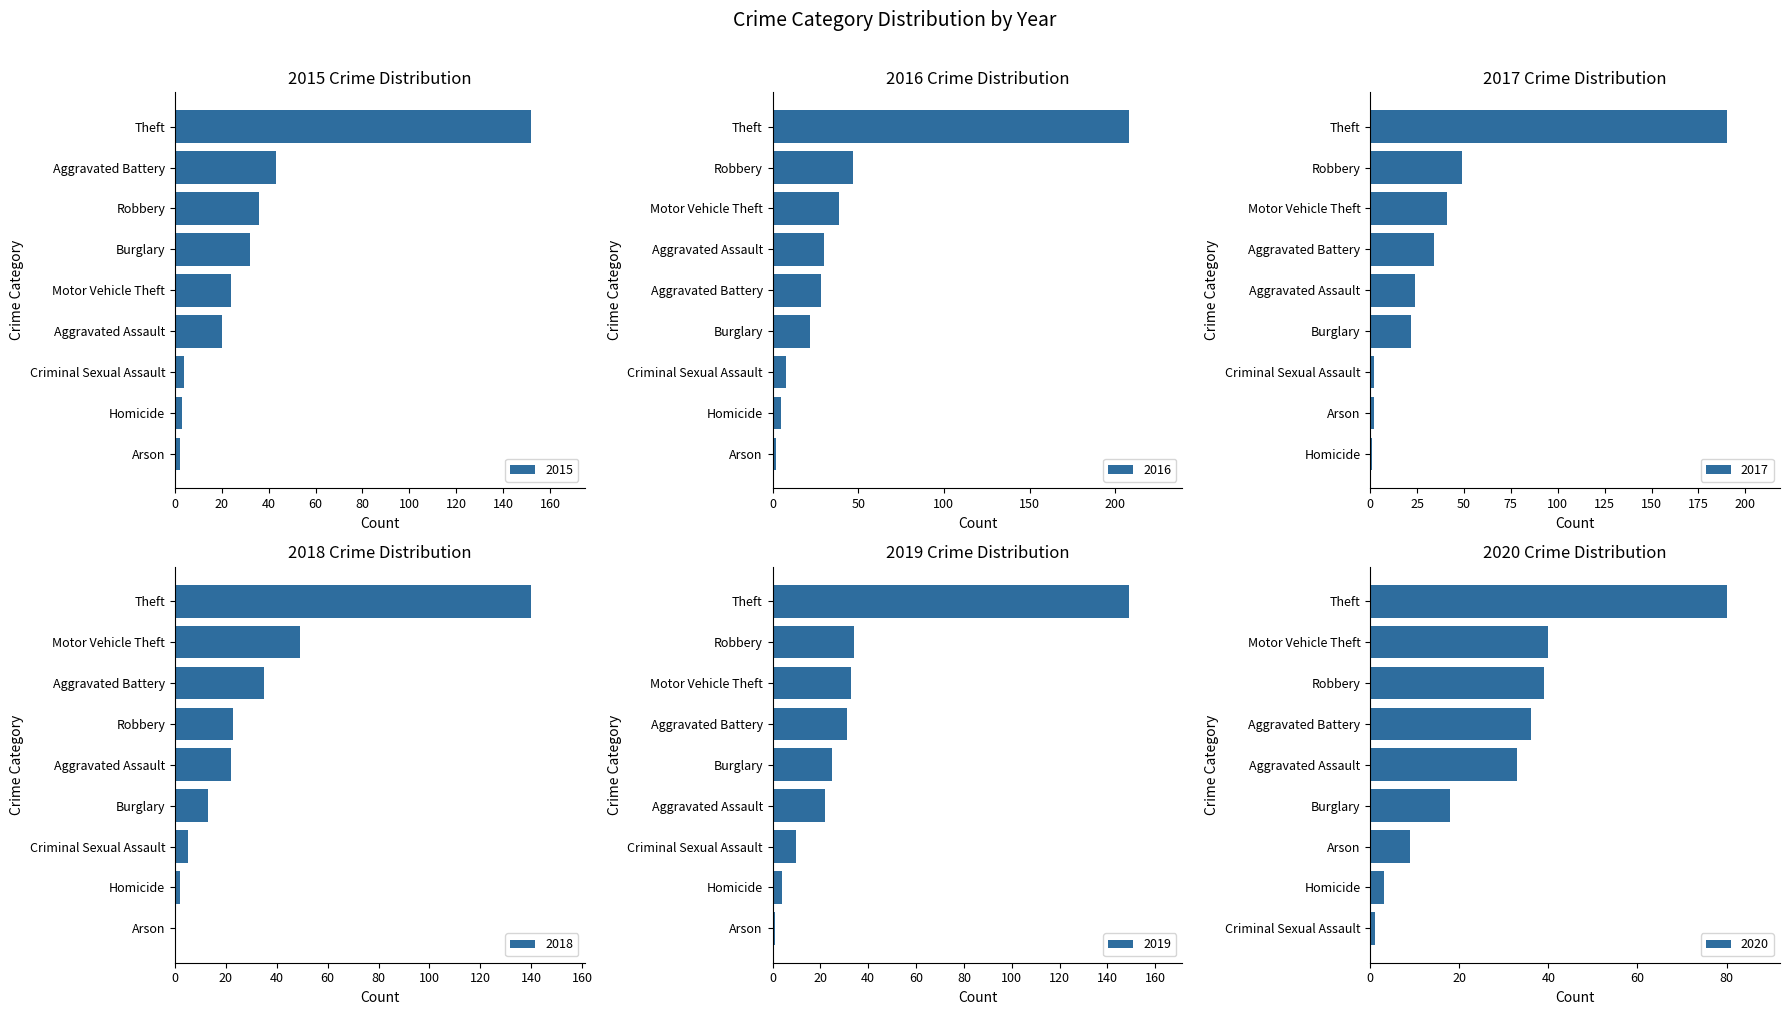

Where does the 2016 series first go above 28?

Aggravated Assault